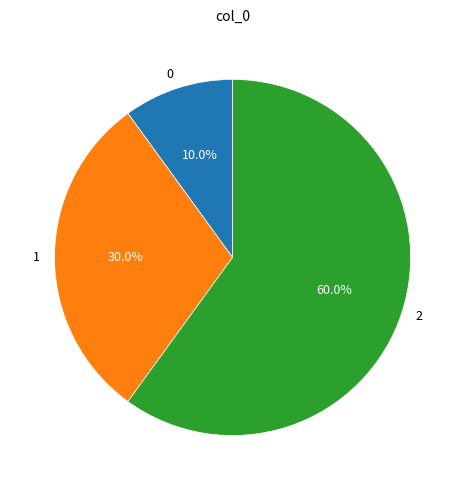

To the nearest percent, what portion does 0 represent?

10%